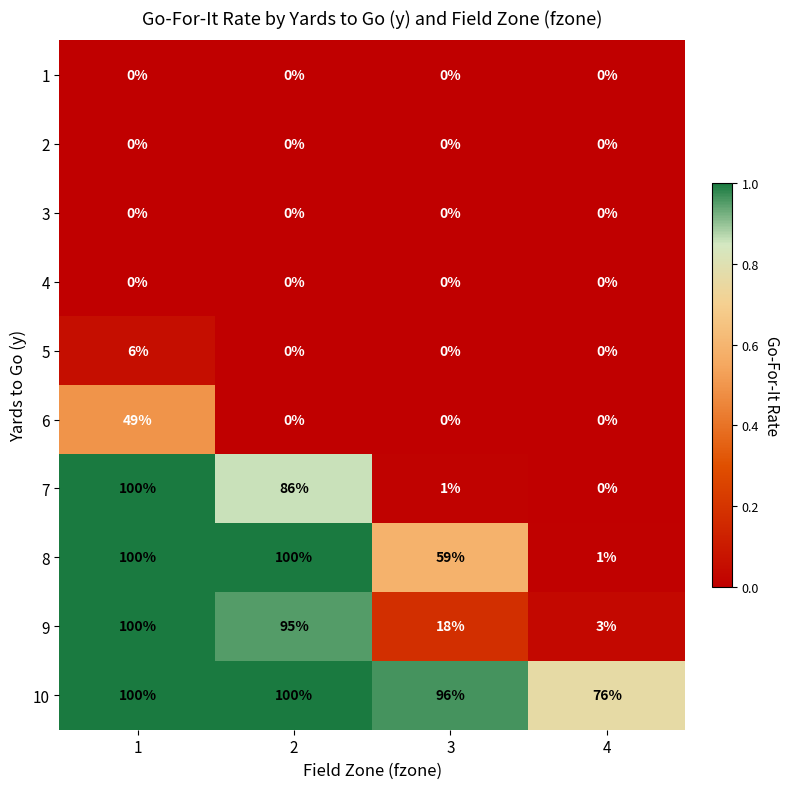

Which series has the widest spread of values?

7